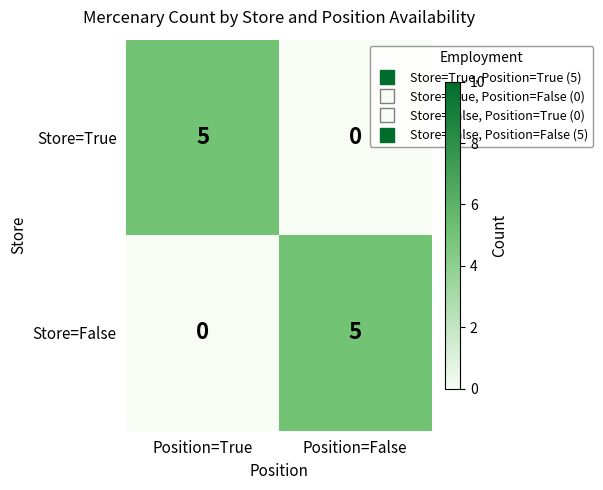

How many data points does each series have?

2